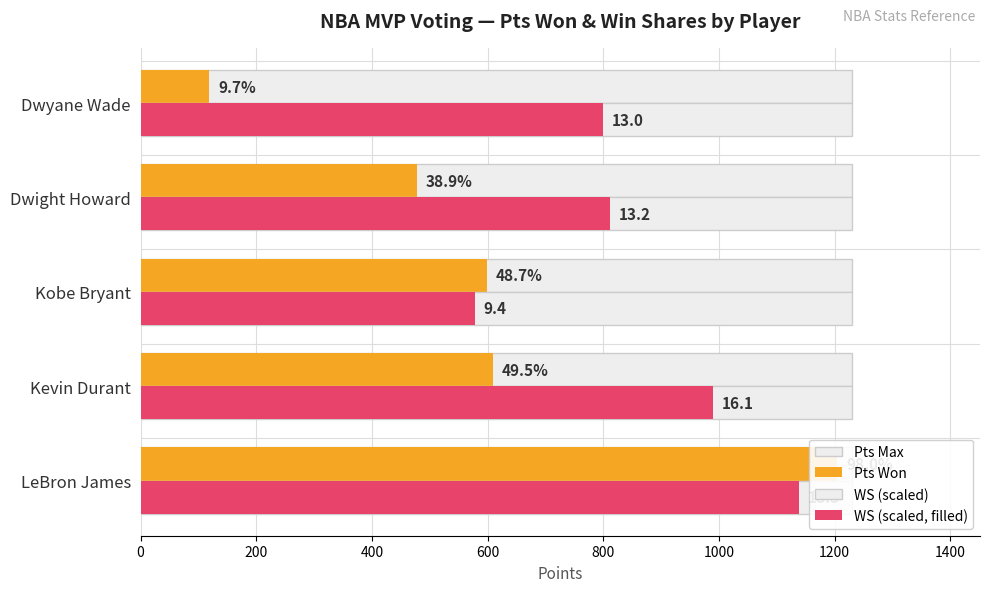

What is the difference between the highest and lowest values at 800?

799.1